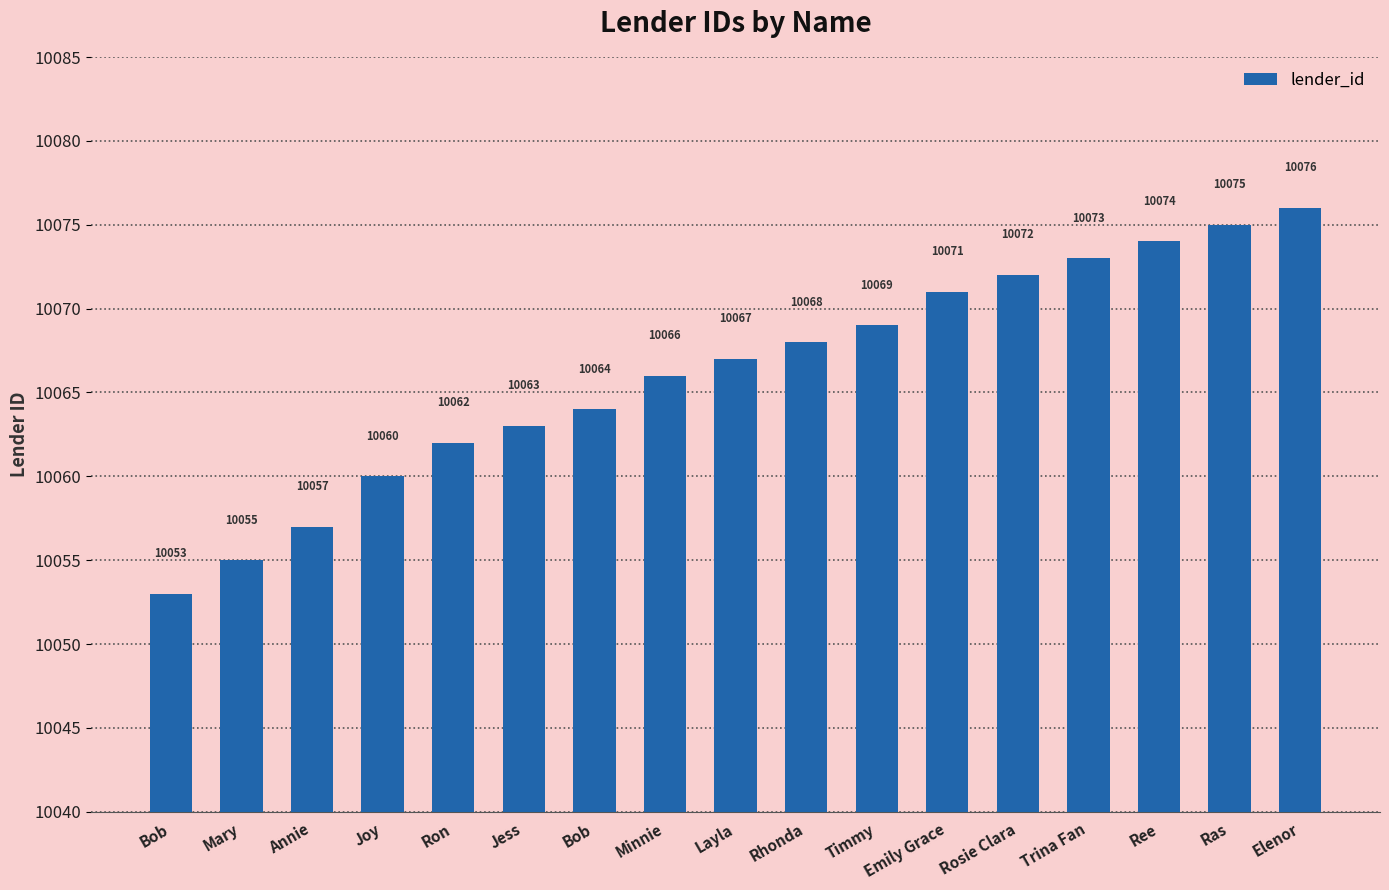

Rank the categories by value from lowest to highest.

Bob, Mary, Annie, Joy, Ron, Jess, Bob, Minnie, Layla, Rhonda, Timmy, Emily Grace, Rosie Clara, Trina Fan, Ree, Ras, Elenor